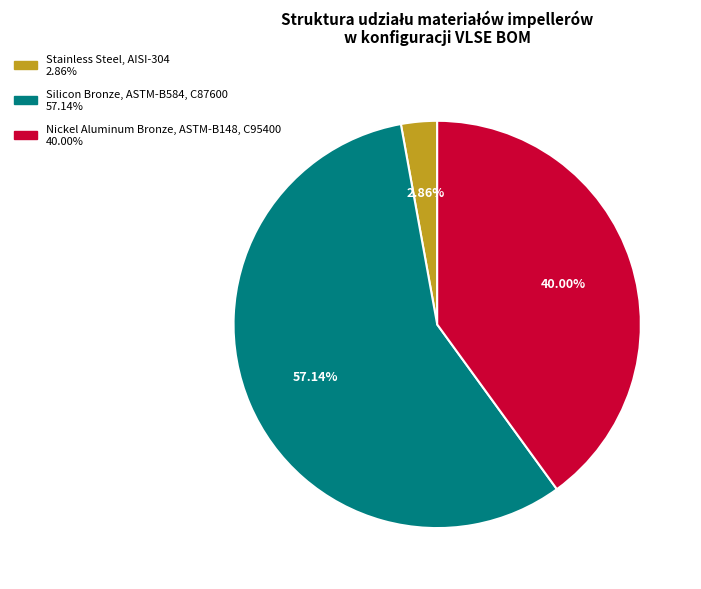

Does any single category account for the majority?

Yes